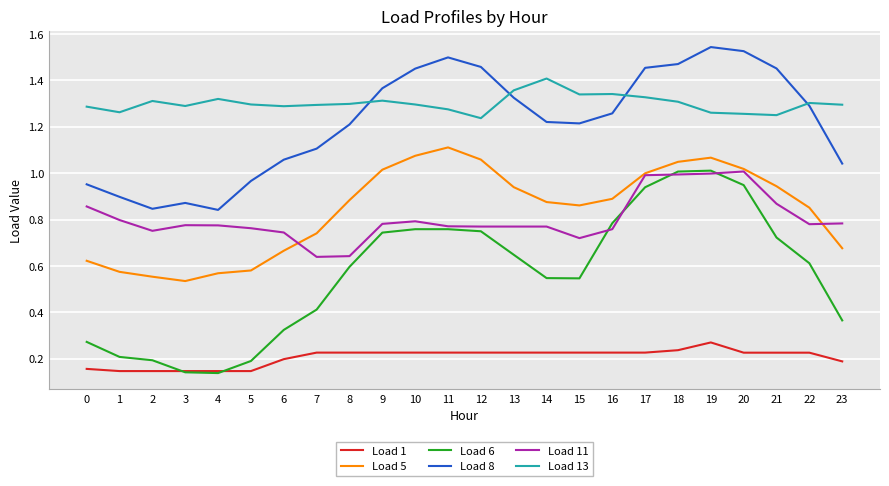

Is the value of Load 5 at 3 greater than the value of Load 11 at 21?

No